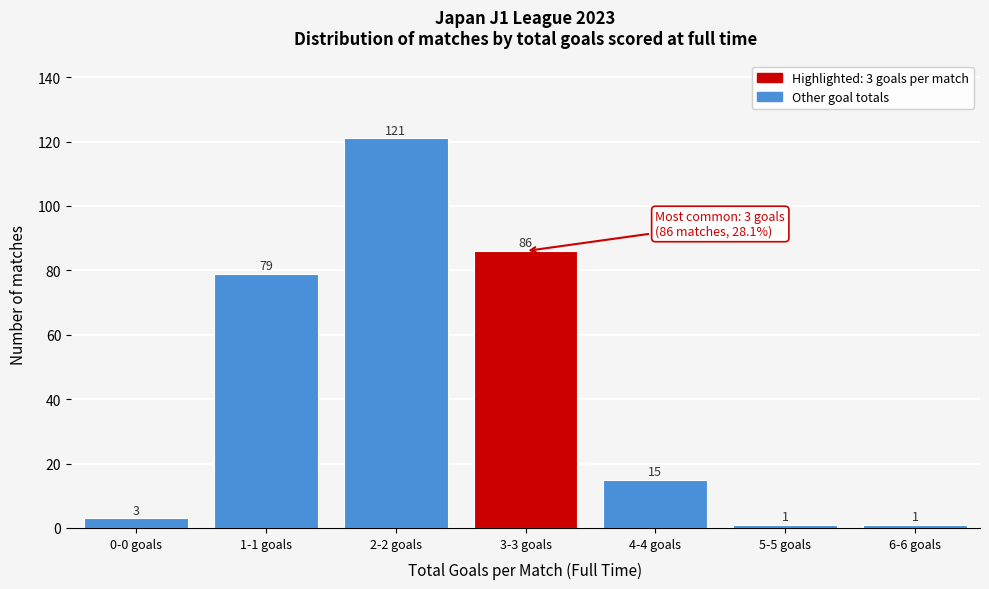

Reading right to left, list all the values displayed in this chart.

1	1	15	86	121	79	3